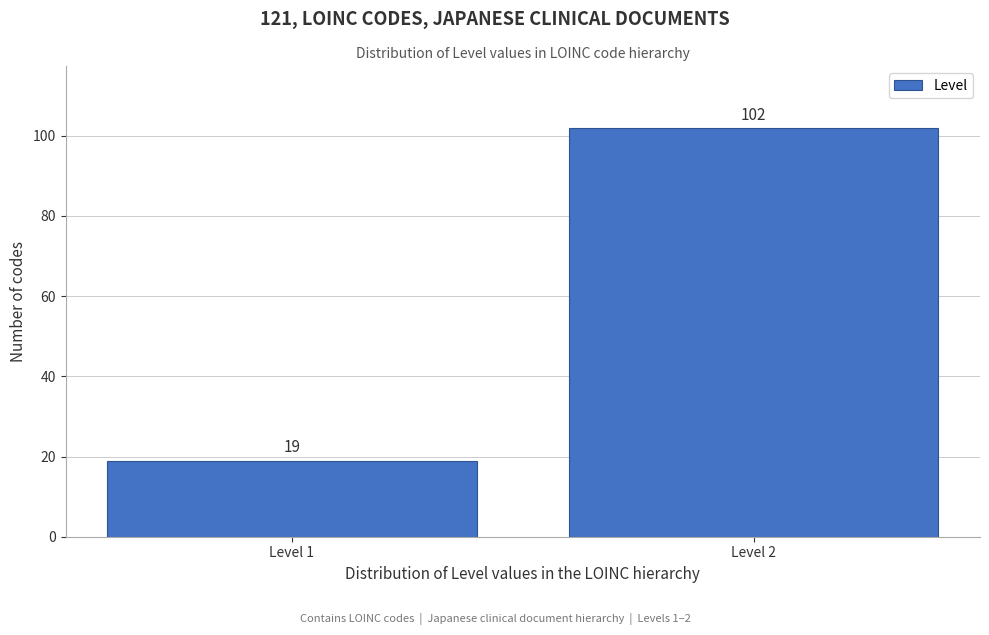

Reading left to right, transcribe all the data shown in this chart.

Level 1=19	Level 2=102